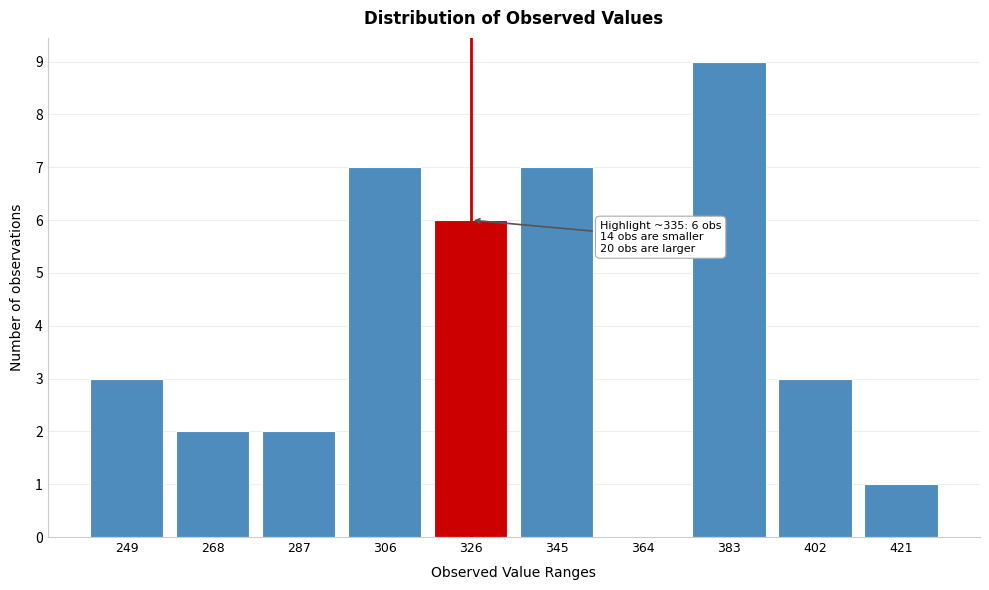

Reading left to right, list all the values displayed in this chart.

249=3	268=2	287=2	306=7	326=6	345=7	364=0	383=9	402=3	421=1